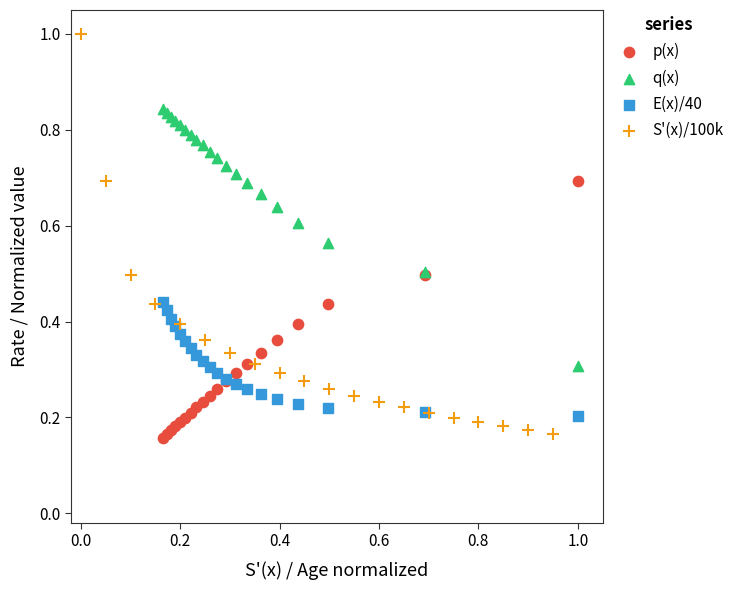

What are all the series names shown in the legend?

p(x), q(x), E(x)/40, S'(x)/100k